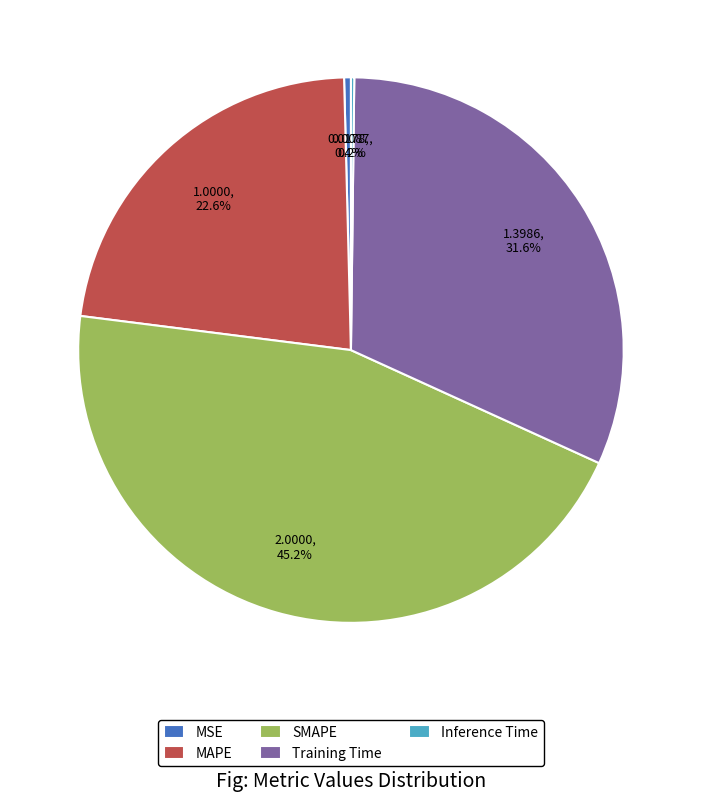

Is it true that MAPE is 23% of the pie?

True